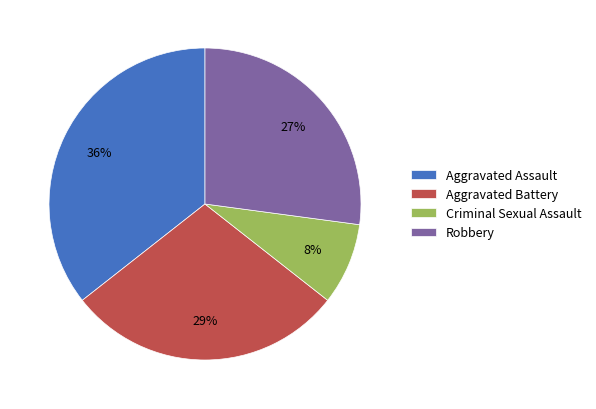

Which category has the smallest portion of the pie?

Criminal Sexual Assault